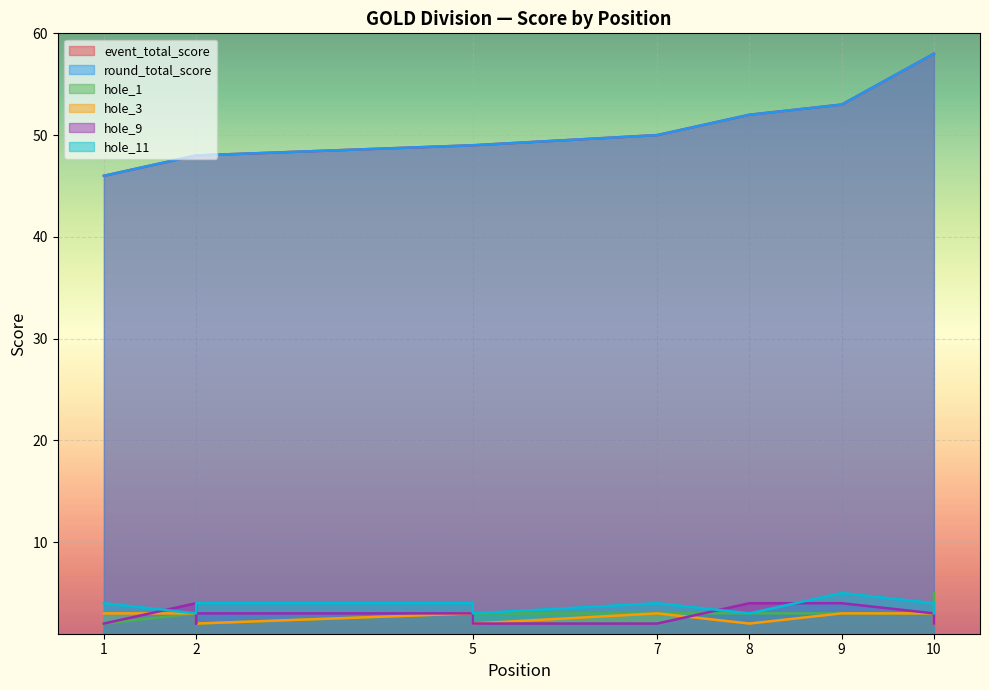

True or false: hole_1 has more than 1 interior local peaks.

False